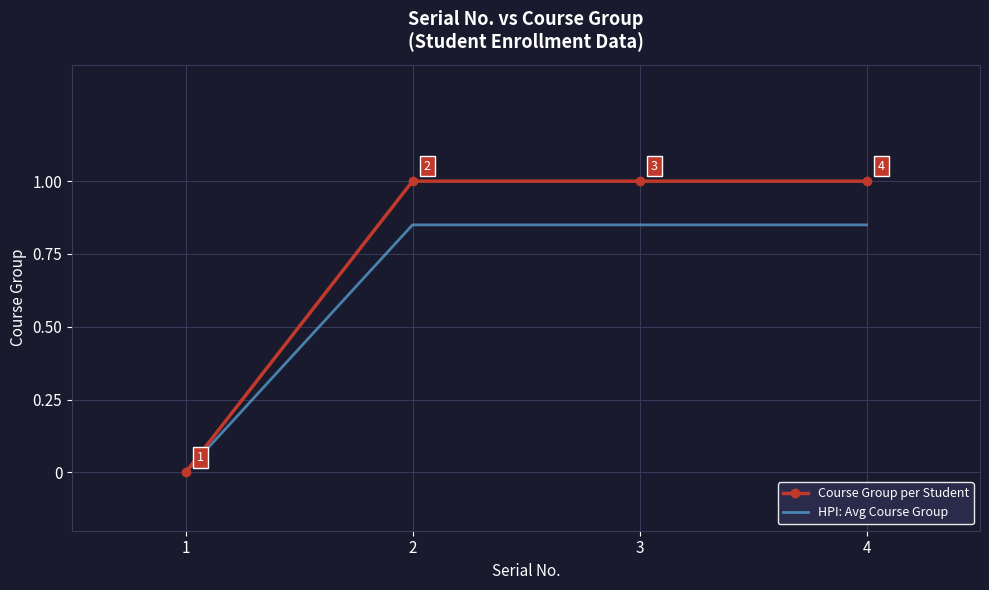

The value of Course Group per Student at 4 is 1.0. True or false?

True